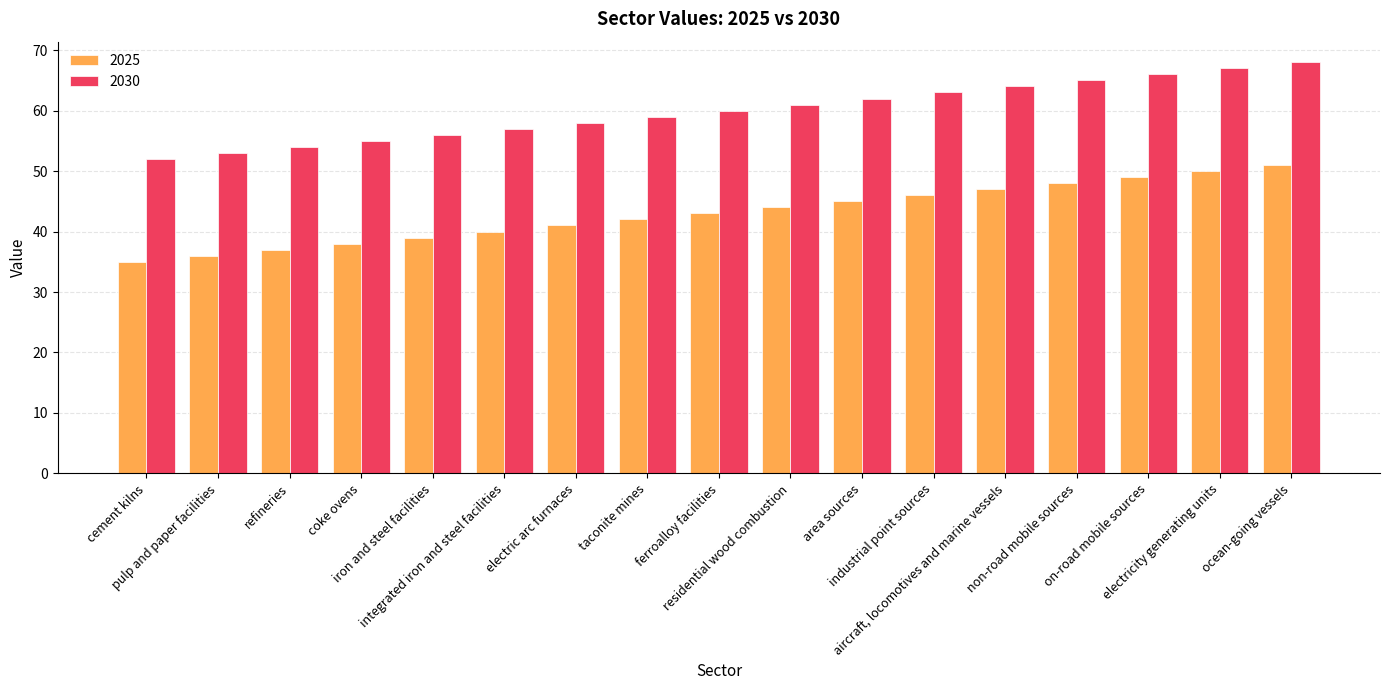

Which label corresponds to the smallest value in the chart?

cement kilns